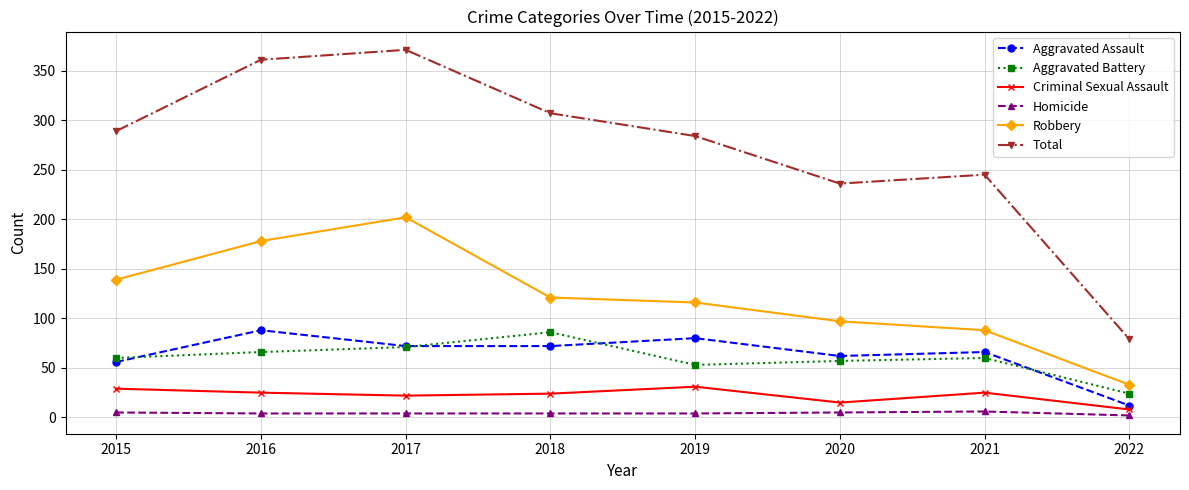

True or false: Total has a value of 284 at 2019.

True